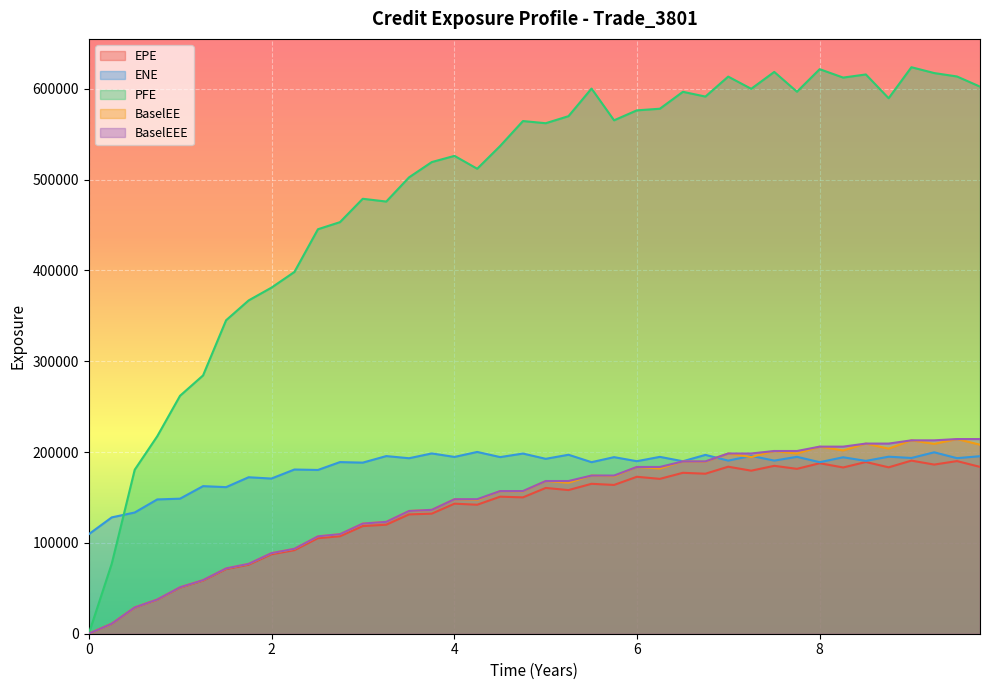

At which label does EPE reach its peak?

36